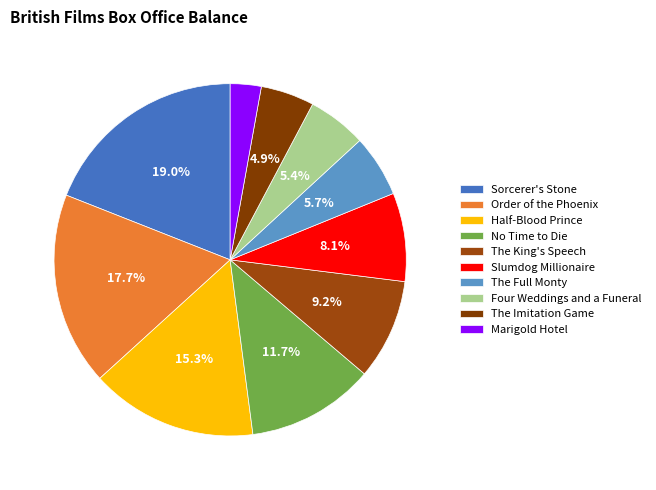

To the nearest percent, what percentage of the pie is Slumdog Millionaire?

8%